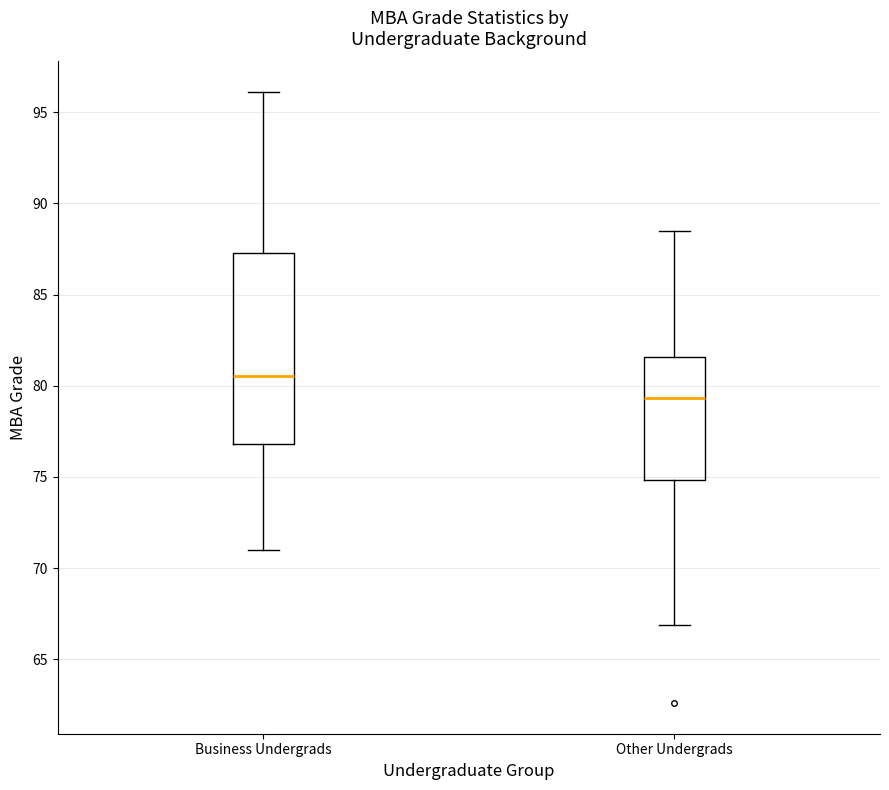

Reading left to right, transcribe this box plot: for each box, give where its median line is, the range the box spans, and where its two whiskers end, as read against the y-axis. The values are not printed on the chart, so give them approximately, as read against the axis.

Business Undergrads: median 80.5, box 77.0 to 87.5, whiskers 71.0 to 96.0
Other Undergrads: median 79.5, box 75.0 to 81.5, whiskers 67.0 to 88.5